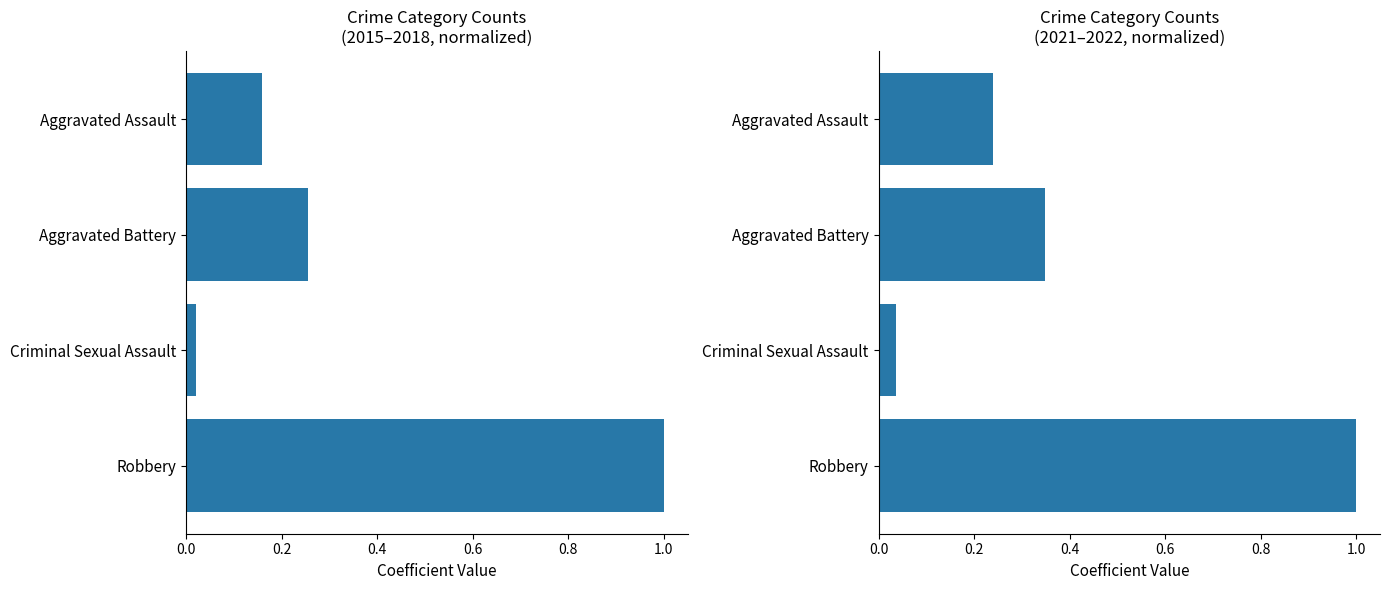

The value of 2021-2022 (normalized) at Robbery is 1.0. True or false?

True